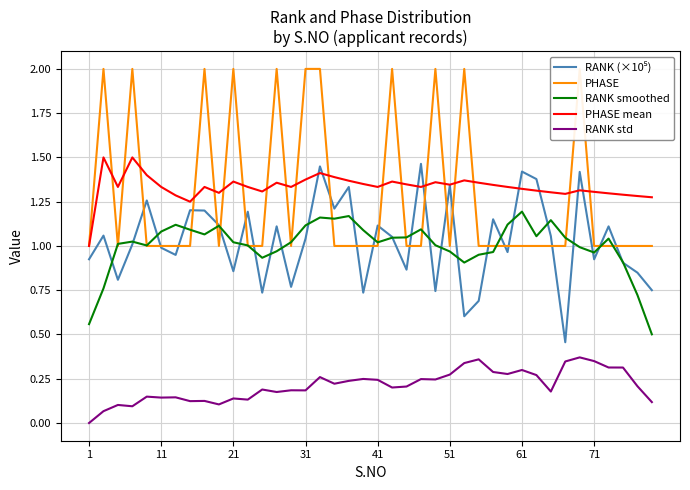

At how many categories does at least one series exceed 1?

39